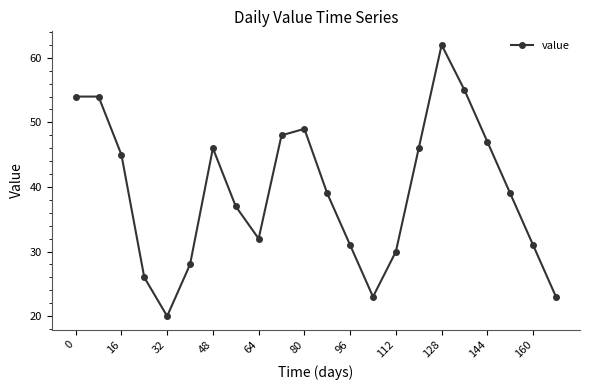

What is the value of the 22nd point from the left?

23